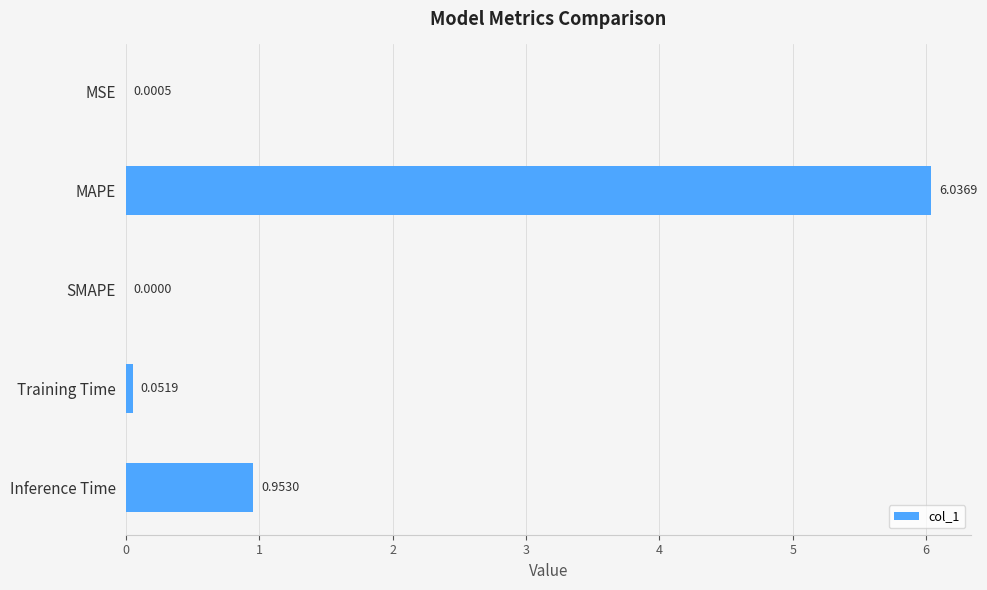

Which label corresponds to the largest value in the chart?

MAPE